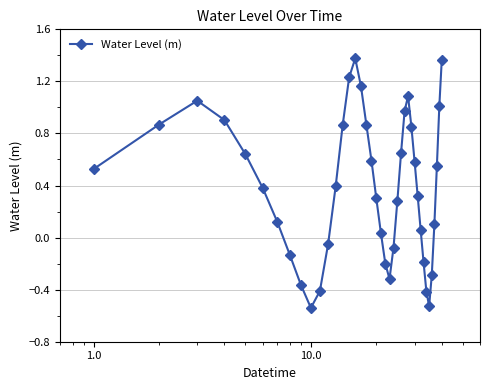

What is the value of the 23rd point from the left?

-0.3